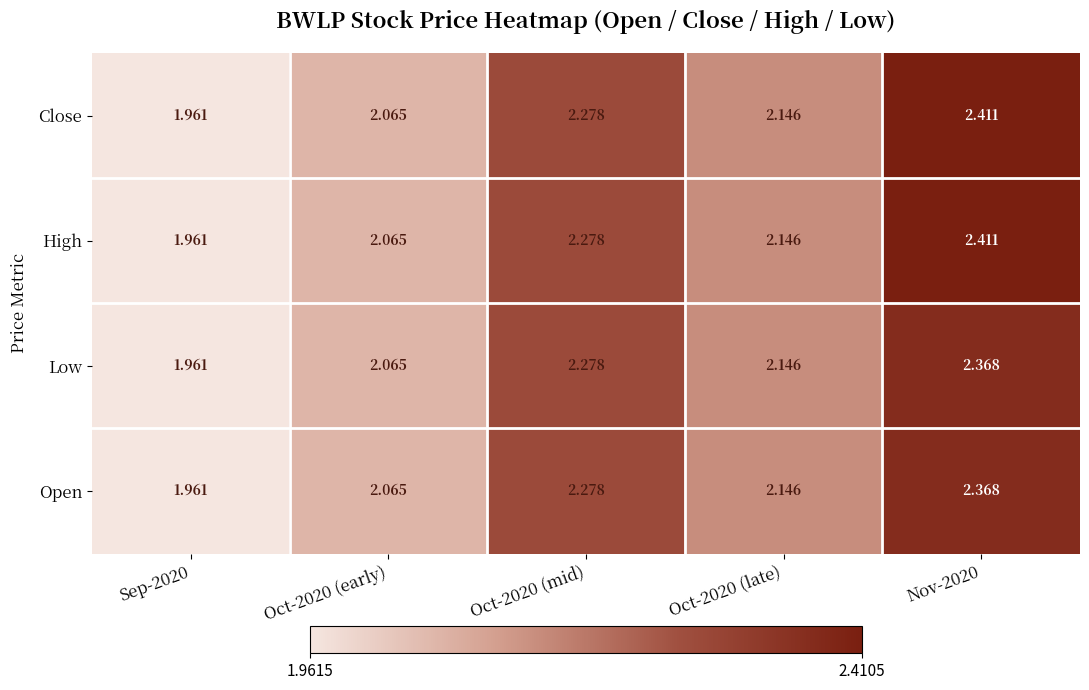

Is the value of Low at Sep-2020 greater than the value of Close at Oct-2020 (late)?

No